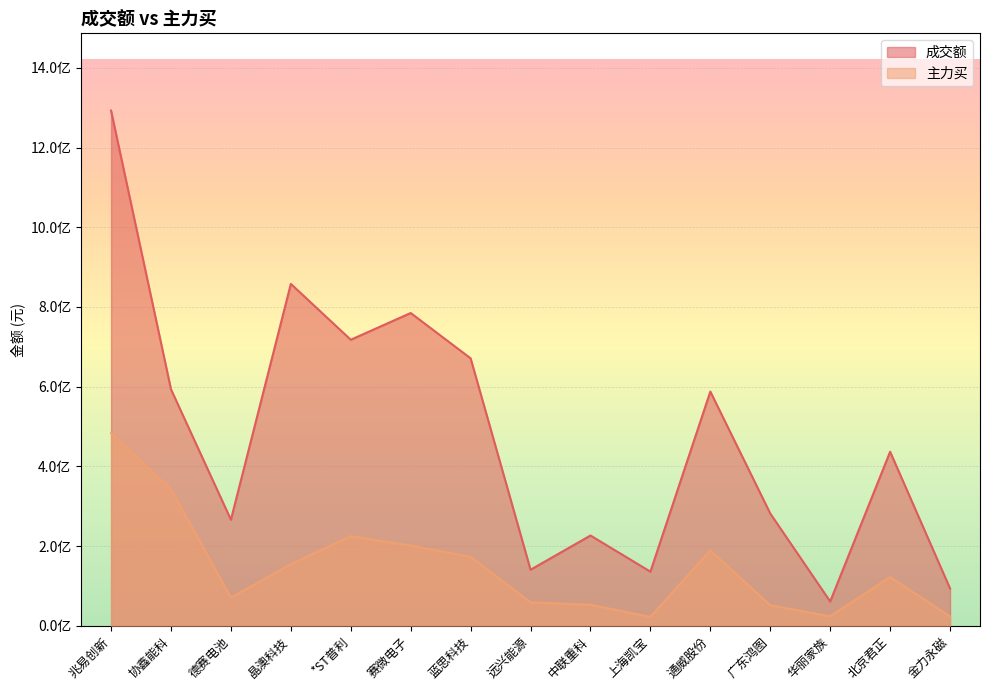

What position from the right is 德赛电池?

13